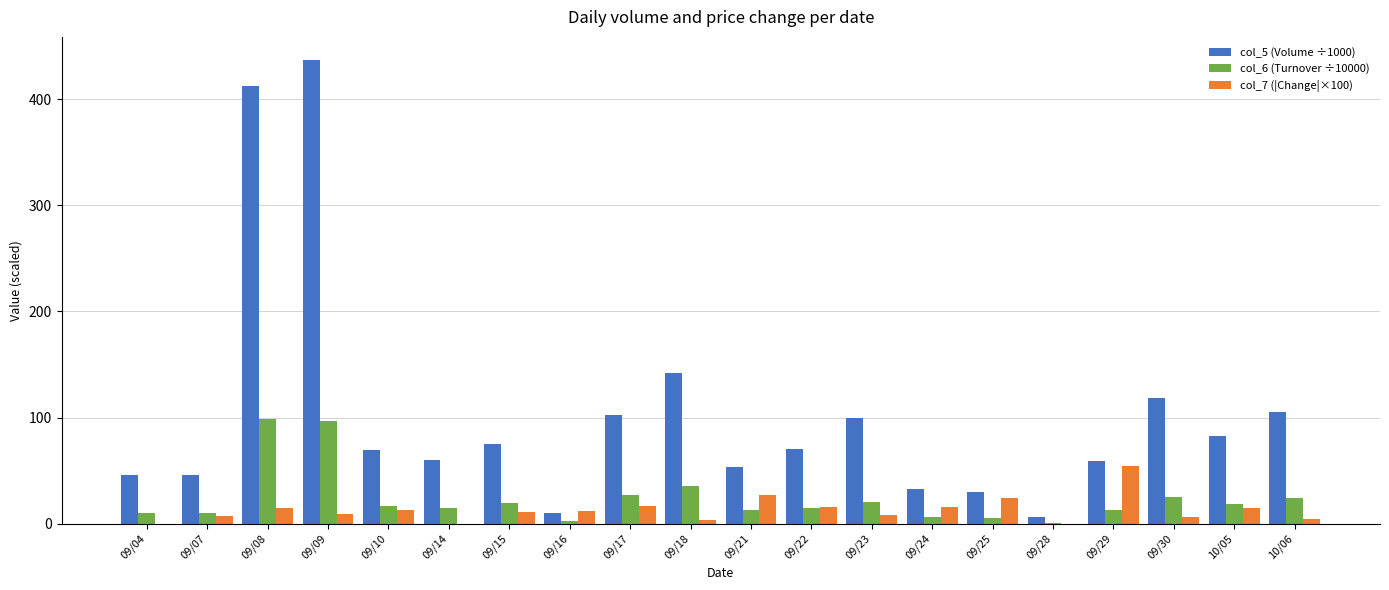

The value of col_5 (Volume ÷1000) at 09/09 is 143.2. True or false?

False